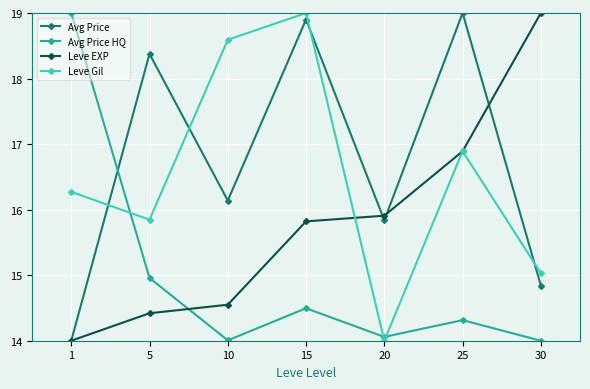

Where is the first local minimum for Avg Price?

10